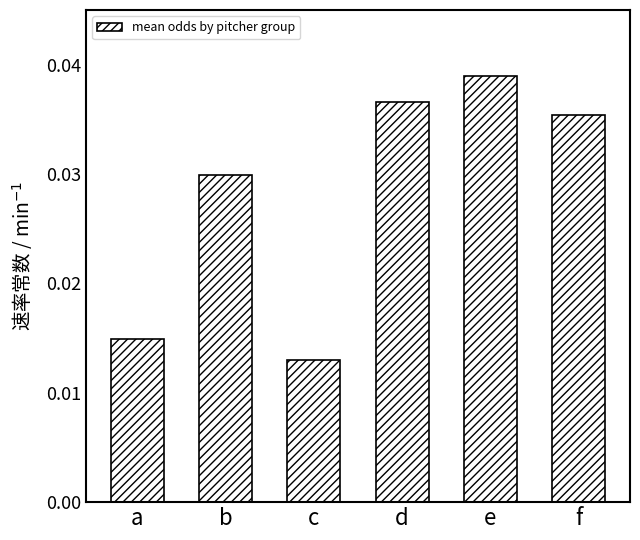

Rank the categories by value from highest to lowest.

e, d, f, b, a, c